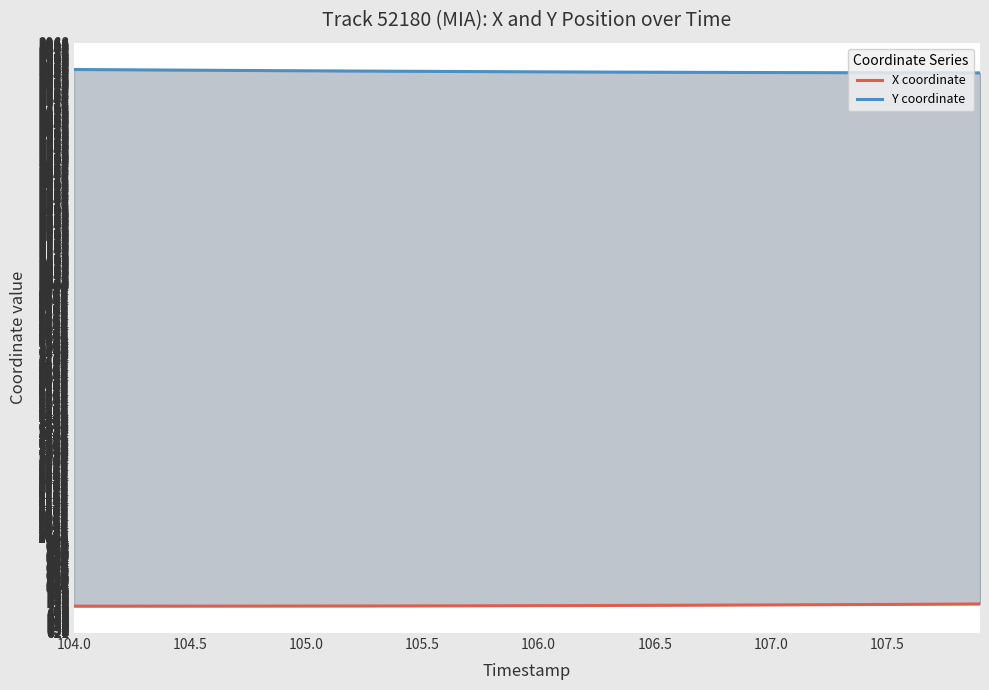

True or false: Y coordinate has more than 2 points higher than both neighbors.

False